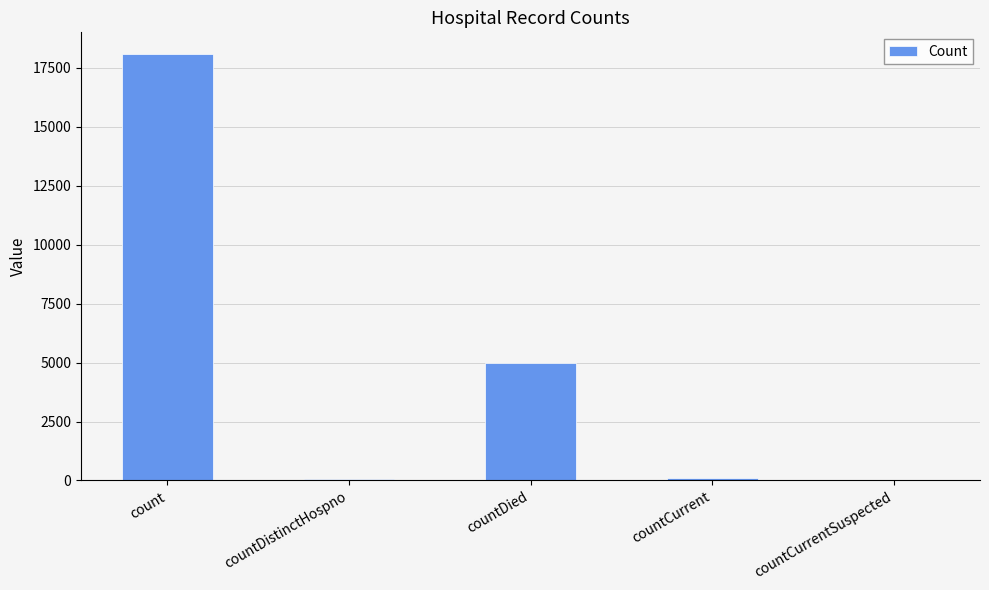

Where is the data nearest to the value 9050?

countDied